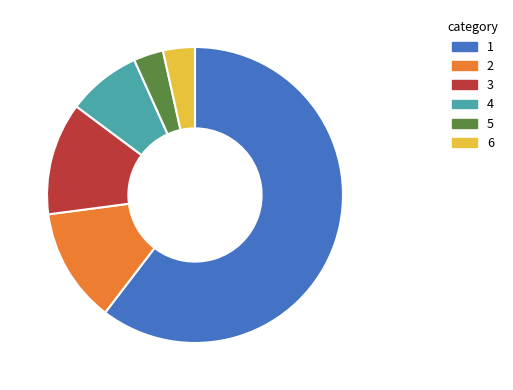

Which slice represents more than half of the pie?

1